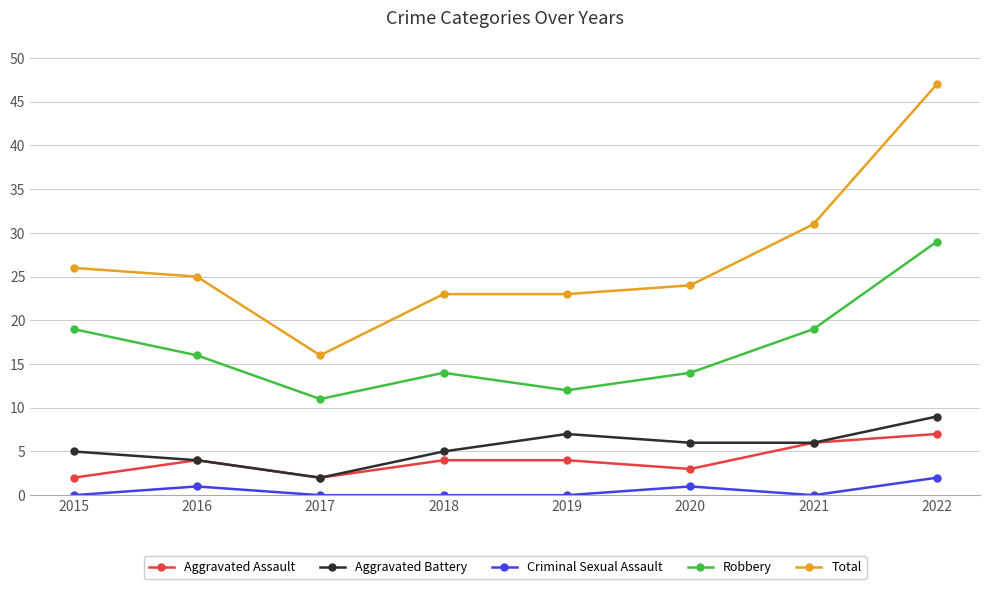

What is the value of the Total point at the 4th from the left?

23